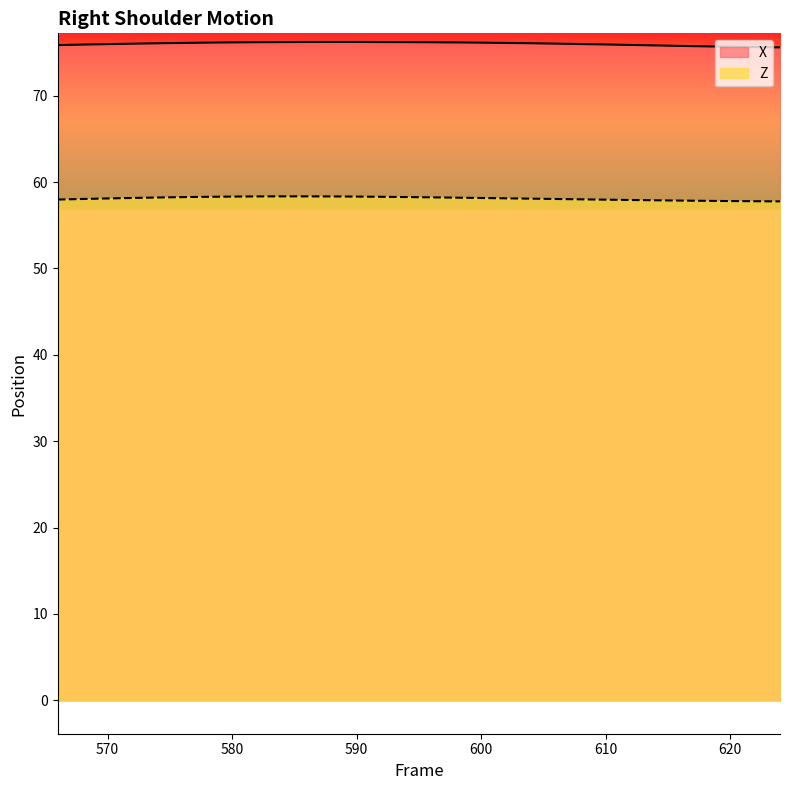

How many lines are shown in the chart?

2